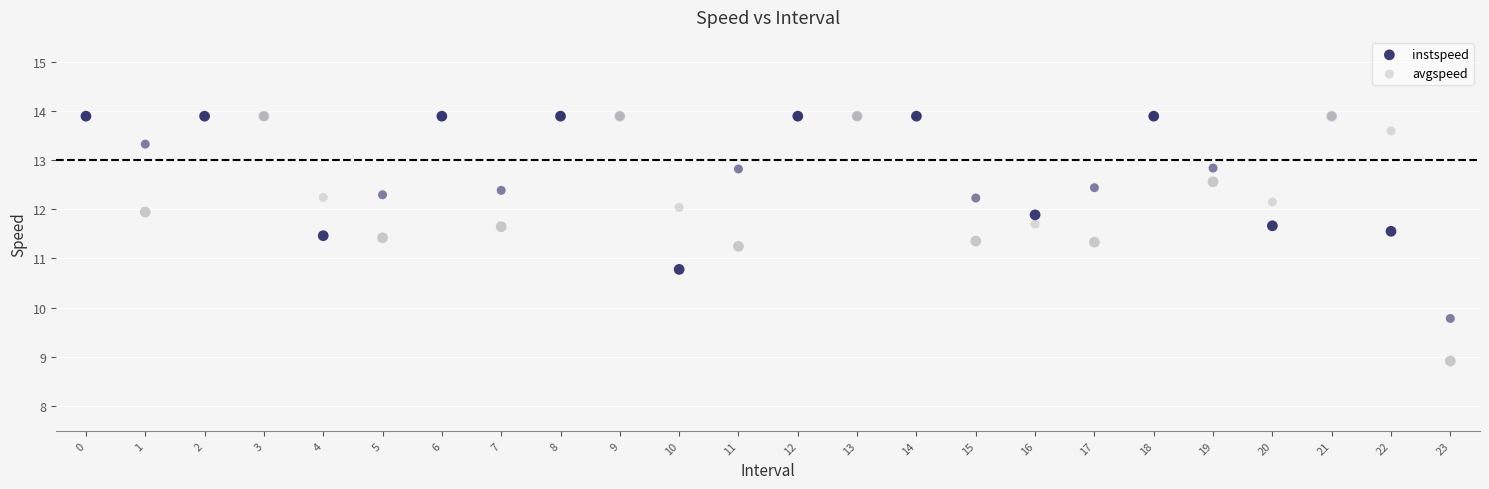

Which series reaches the minimum Y coordinate?

instspeed